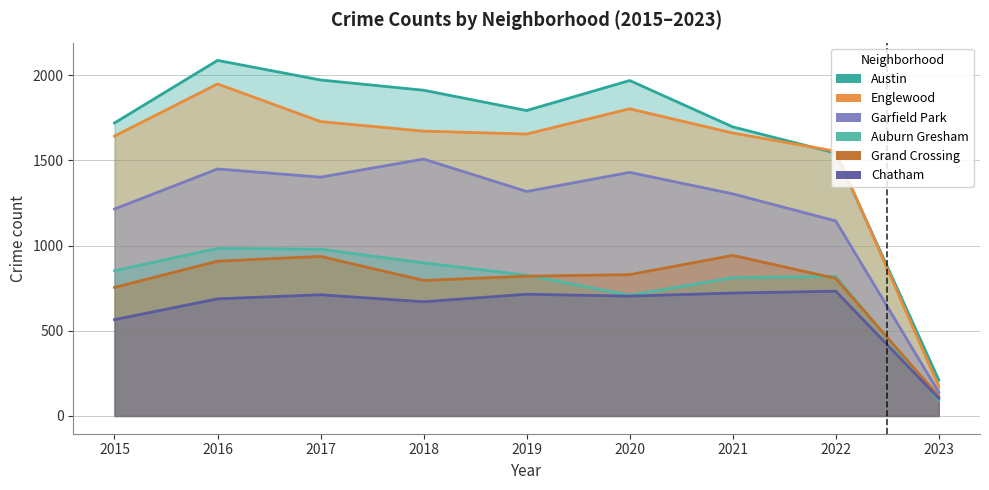

True or false: Garfield Park and Auburn Gresham cross at least once.

False